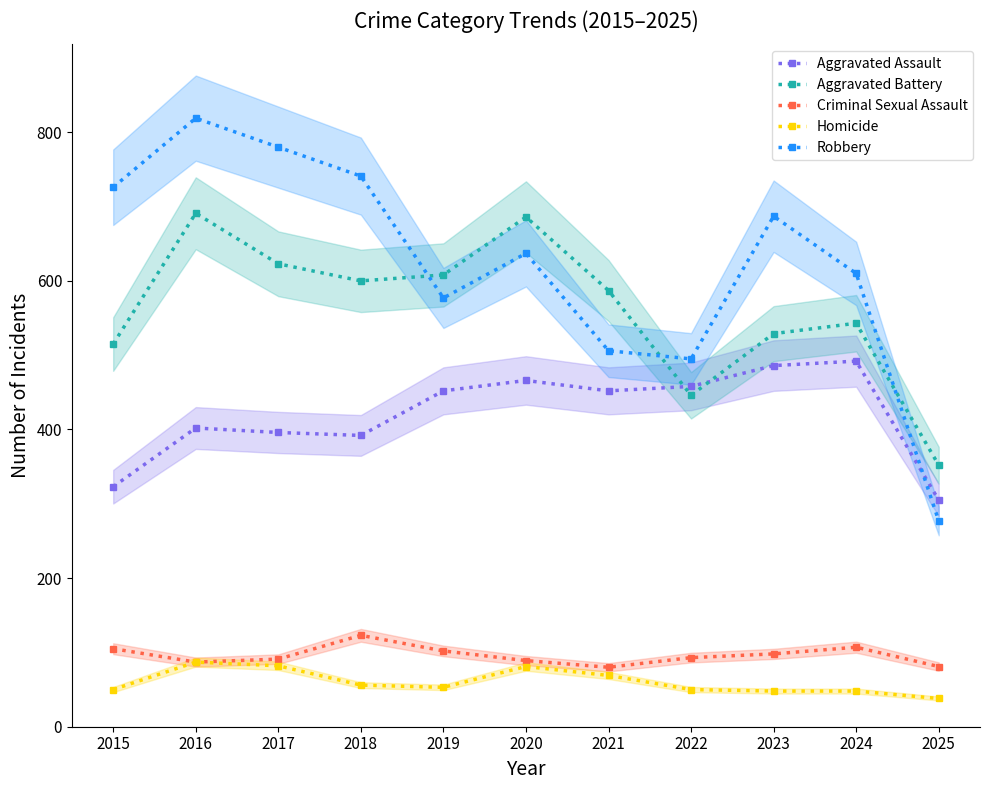

Does the chart have visible grid lines?

No